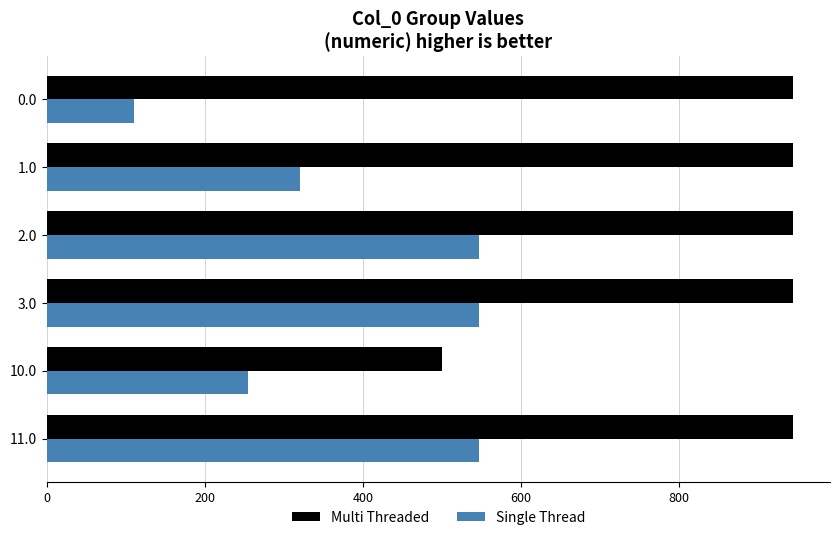

What is the difference between the maximum and minimum values in the Multi Threaded series?

444.1